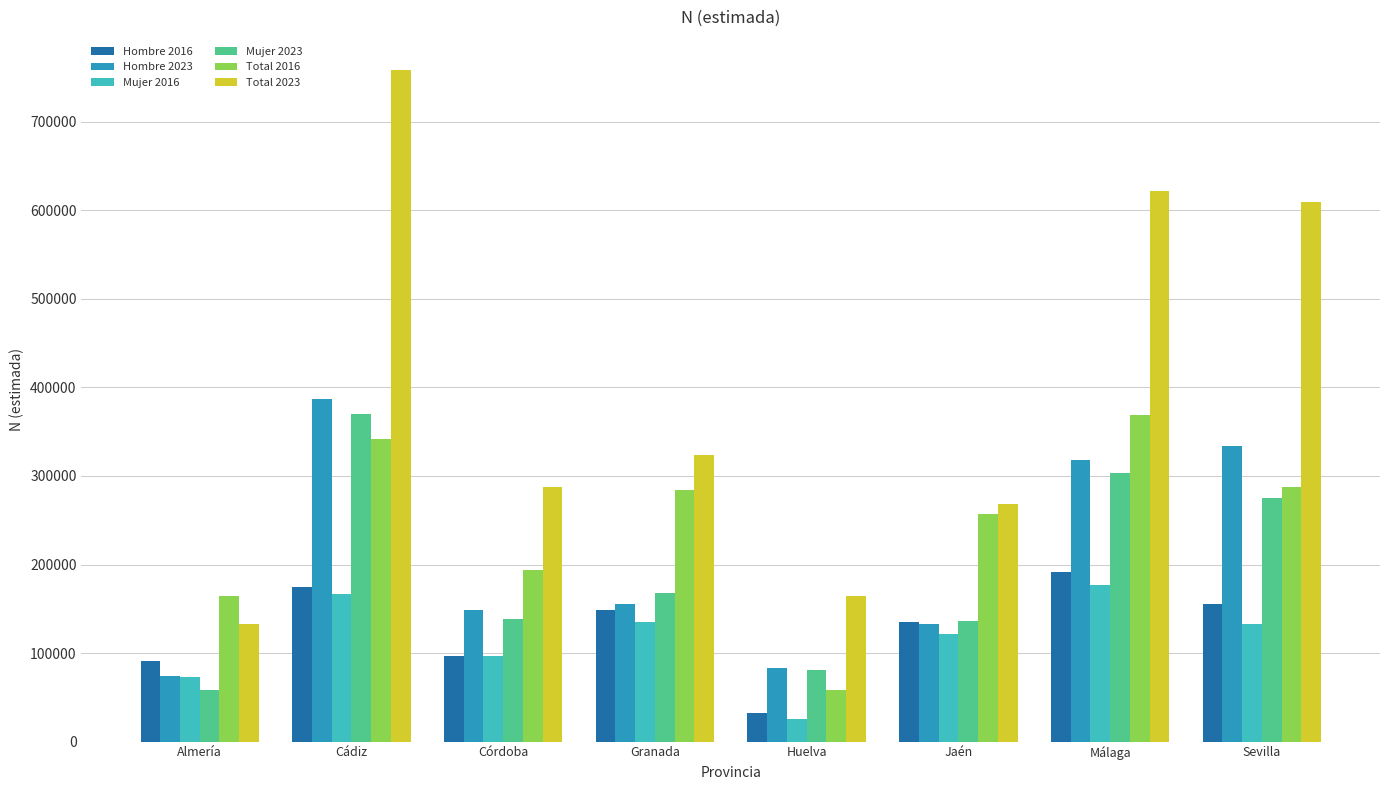

Is the value of Total 2023 at Málaga greater than the value of Hombre 2016 at Huelva?

Yes